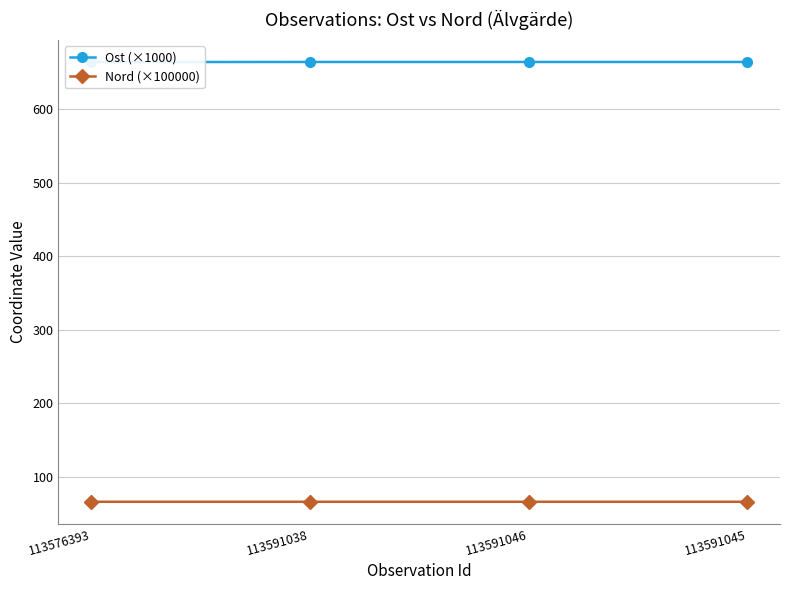

Which has a higher value, 113591038 or 113591046?

113591038